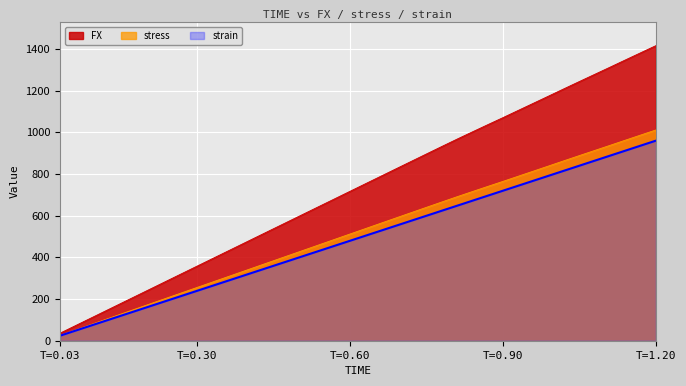

How many values in the strain series are below 504?

20